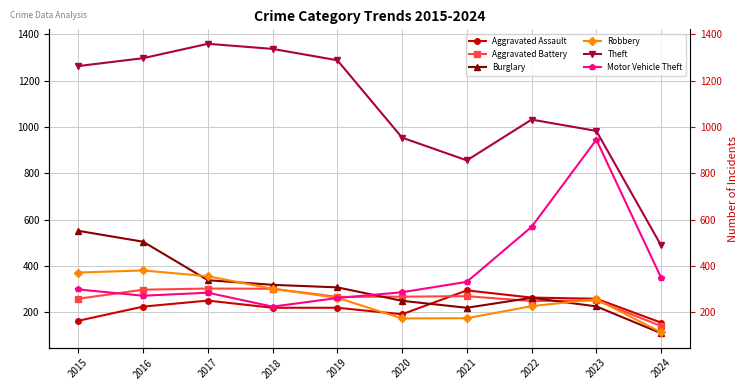

Reading left to right, transcribe all the data shown in this chart.

Aggravated Assault: 2015=164	2016=225	2017=251	2018=220	2019=220	2020=192	2021=295	2022=264	2023=259	2024=156
Aggravated Battery: 2015=259	2016=298	2017=303	2018=302	2019=267	2020=268	2021=270	2022=249	2023=252	2024=141
Burglary: 2015=552	2016=505	2017=339	2018=319	2019=308	2020=250	2021=220	2022=263	2023=226	2024=110
Robbery: 2015=372	2016=381	2017=356	2018=302	2019=263	2020=174	2021=175	2022=227	2023=257	2024=114
Theft: 2015=1263	2016=1297	2017=1359	2018=1337	2019=1288	2020=954	2021=856	2022=1032	2023=983	2024=489
Motor Vehicle Theft: 2015=299	2016=272	2017=285	2018=225	2019=262	2020=287	2021=332	2022=569	2023=945	2024=350